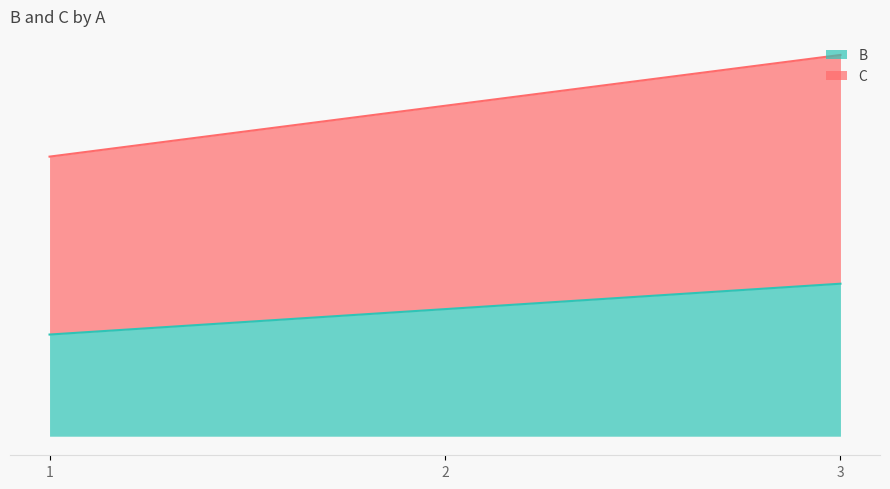

Does the chart display data point markers on the line(s)?

No